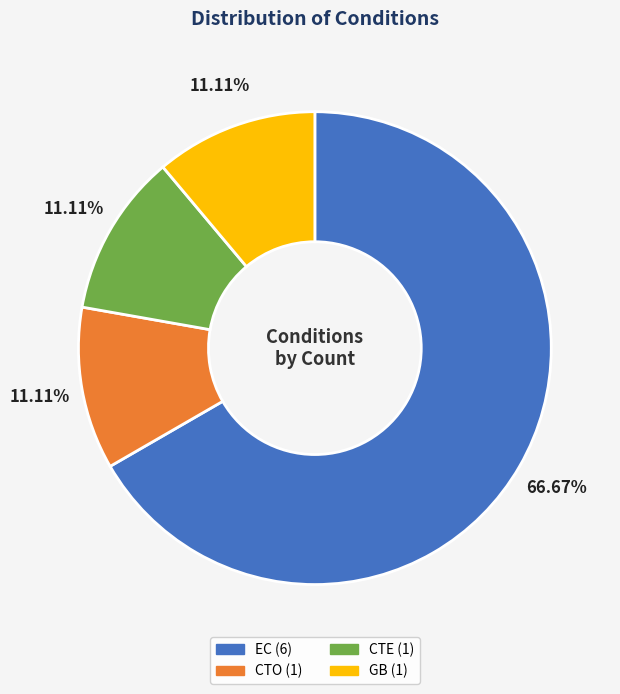

To the nearest percent, what is the combined percentage of EC and CTO?

78%